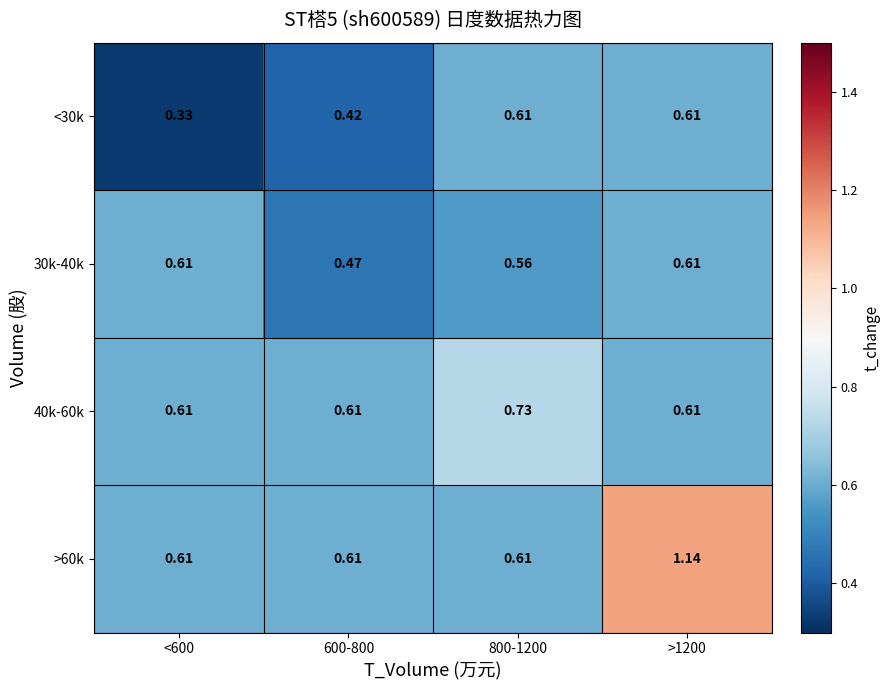

How many series are shown in this chart?

4